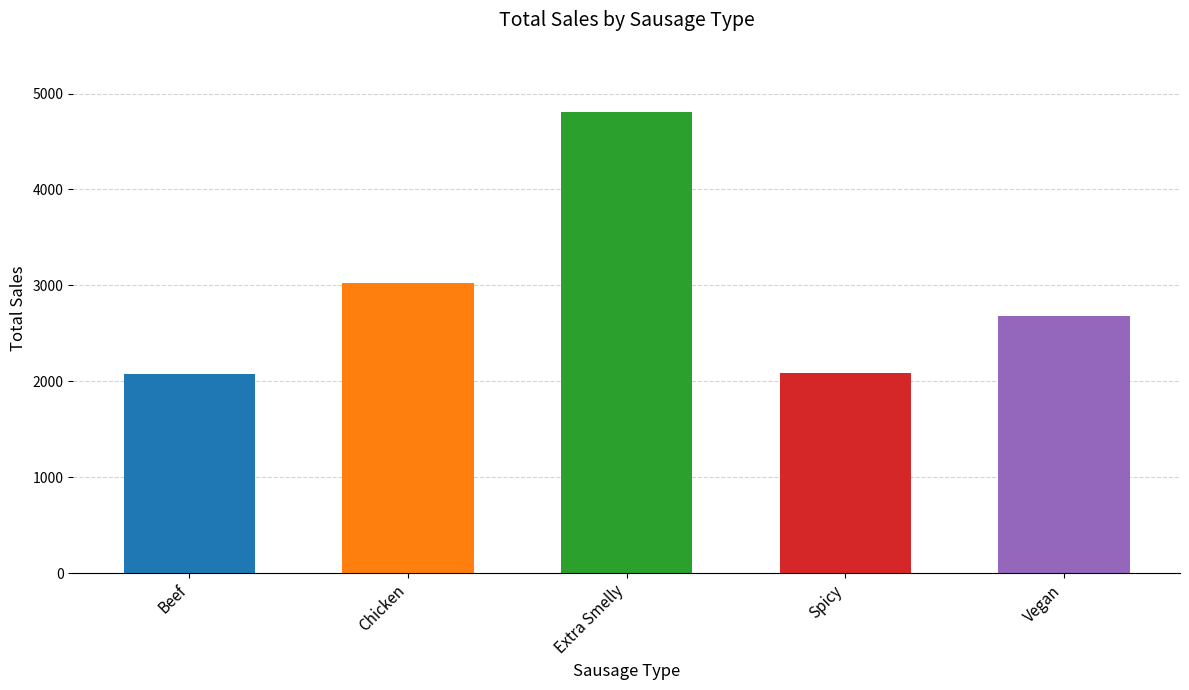

What is the value of the 1st bar from the left?

2071.9